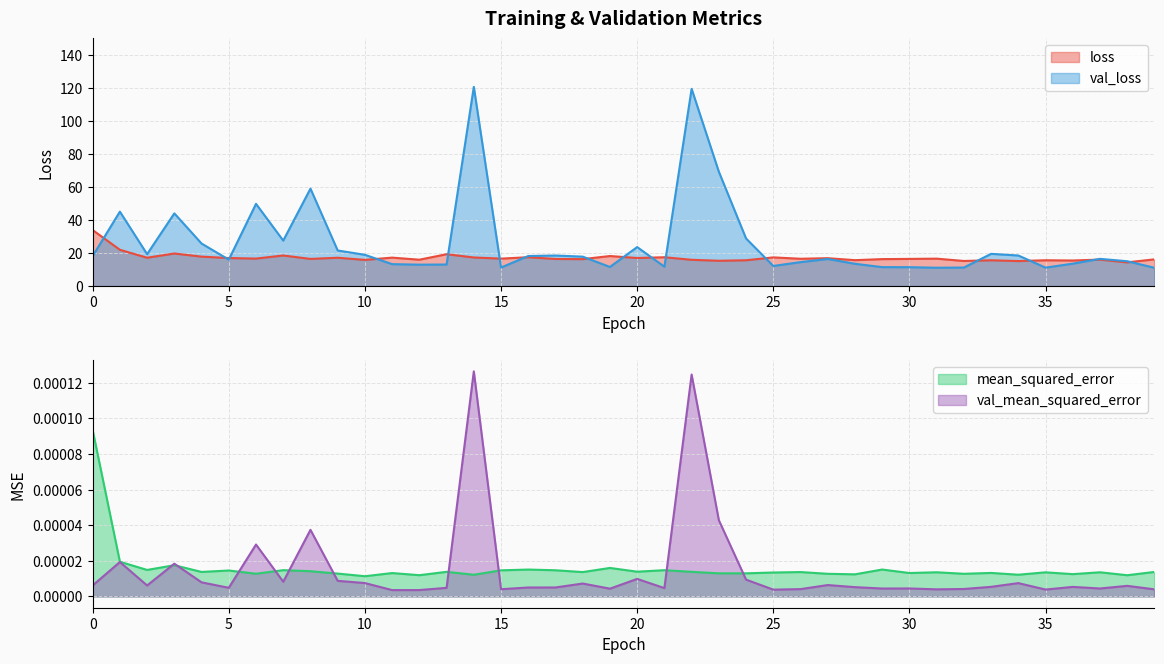

How many distinct data groups are displayed?

4